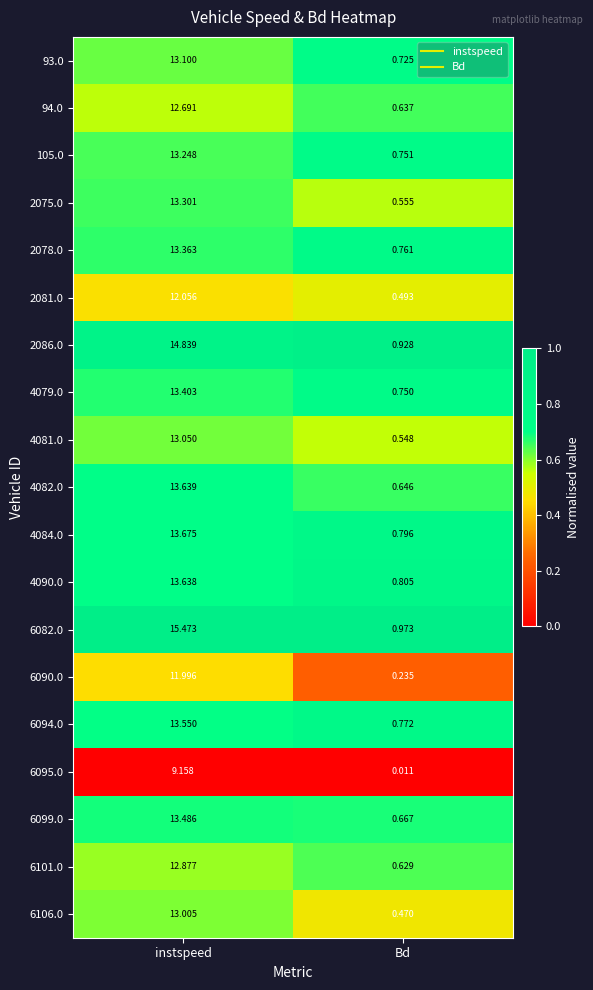

Is the value of 2078.0 at instspeed greater than the value of 6101.0 at instspeed?

Yes